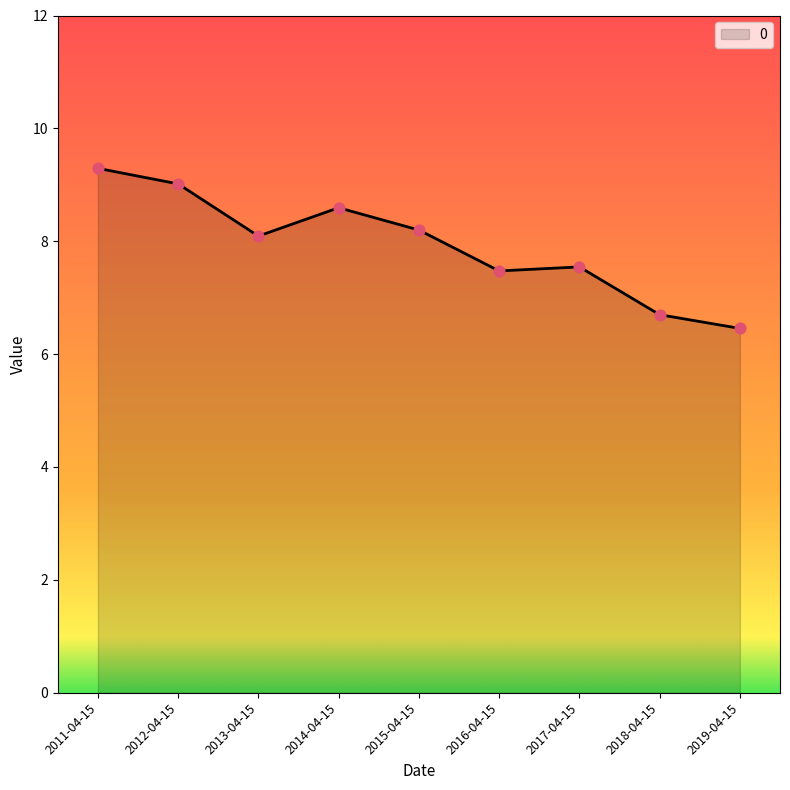

Which has a higher value, 2014-04-15 or 2015-04-15?

2014-04-15